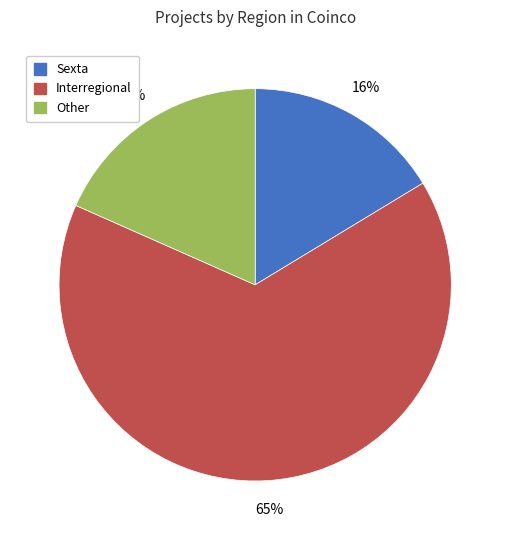

Is the sum of Other and Sexta greater than half?

No